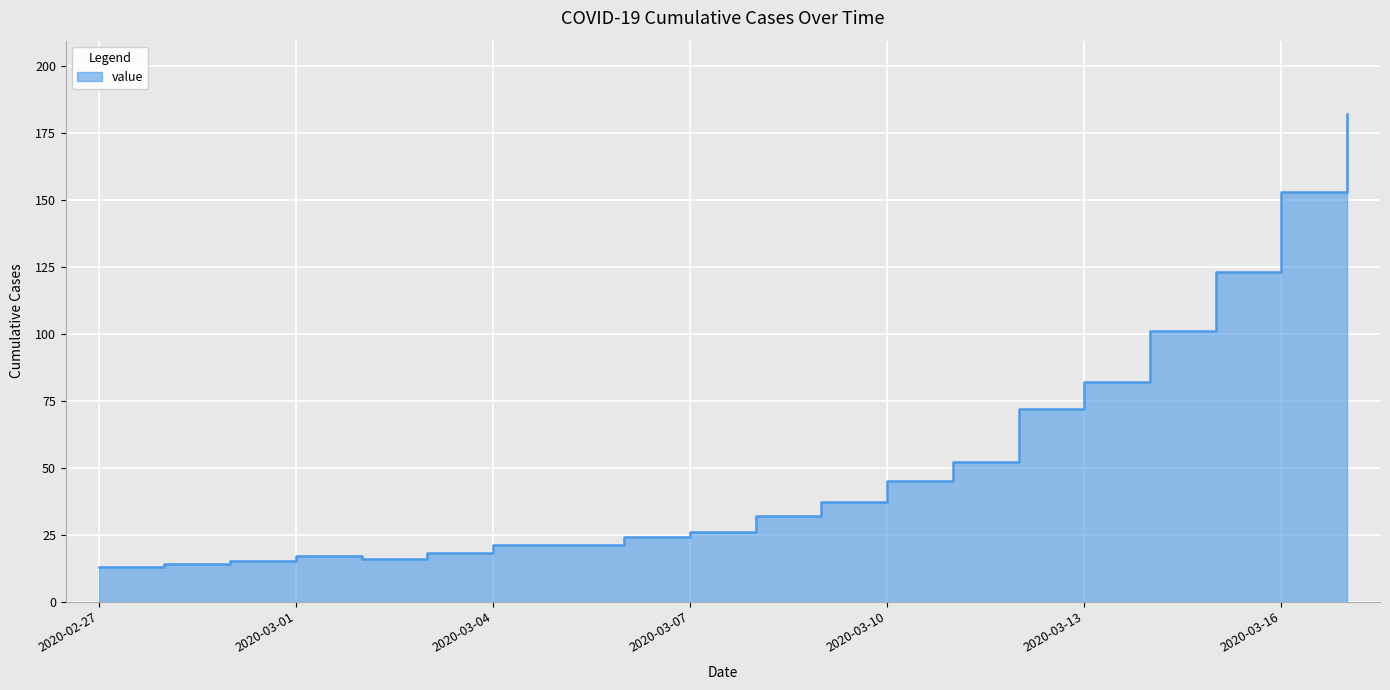

Where is the data nearest to the value 97?

2020-03-14